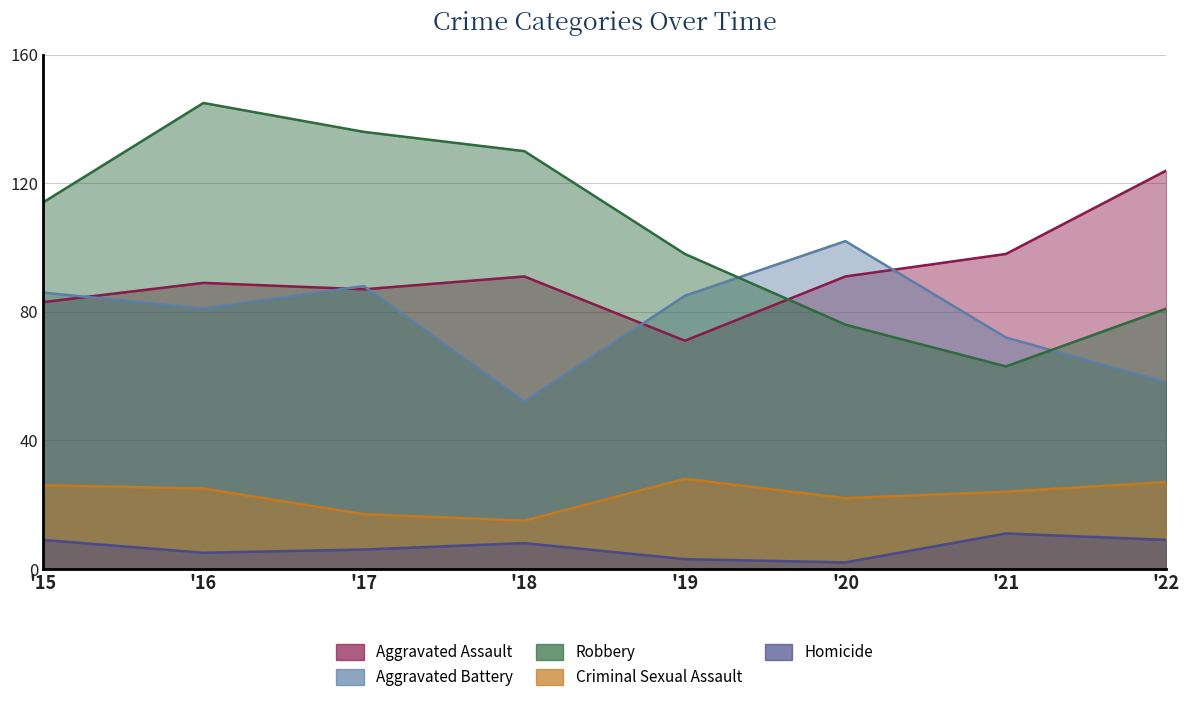

The value of Criminal Sexual Assault at '17 is 30. True or false?

False